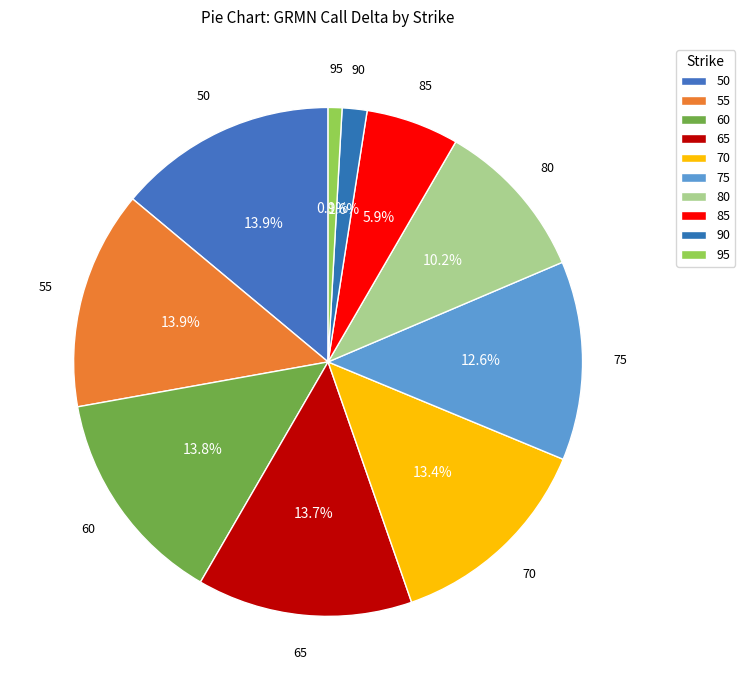

To the nearest percent, what percentage of the pie is 55?

14%